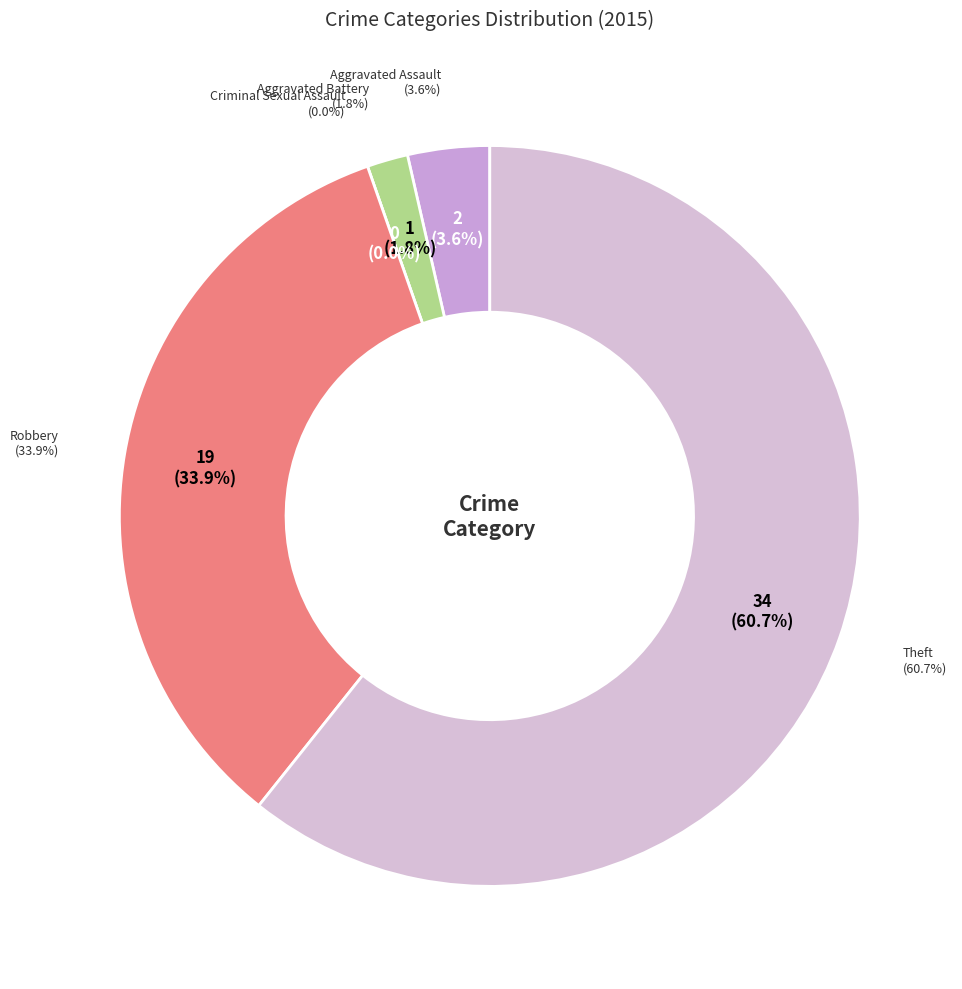

What is the change in value from Aggravated Assault to Robbery?

+17